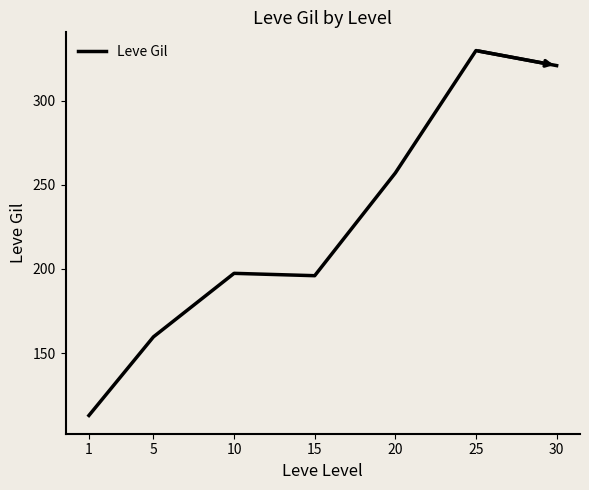

How many series are shown in this chart?

1